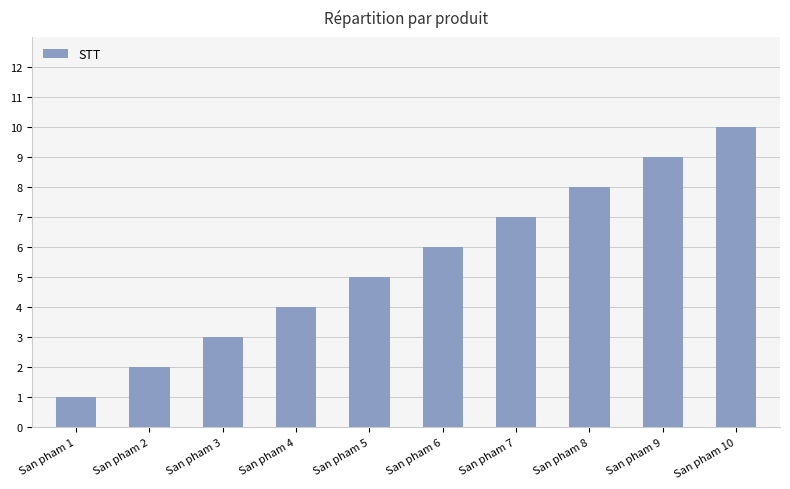

What is the ratio of the value at San pham 8 to the value at San pham 3?

2.7